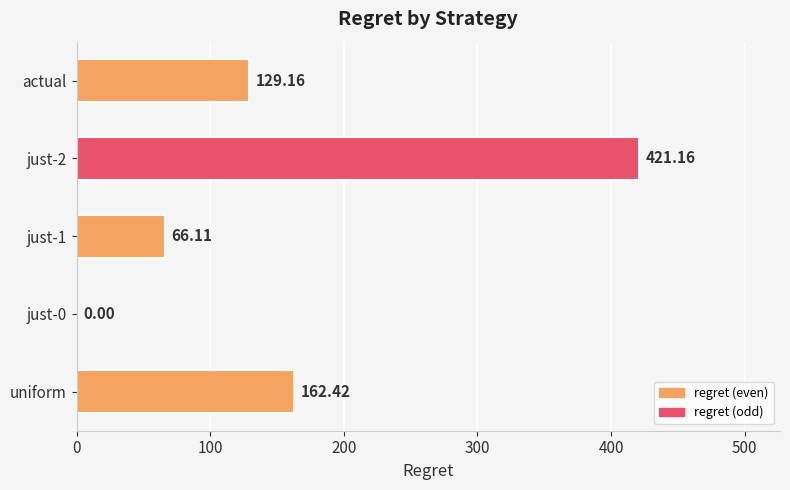

Count the number of data series in this chart.

1